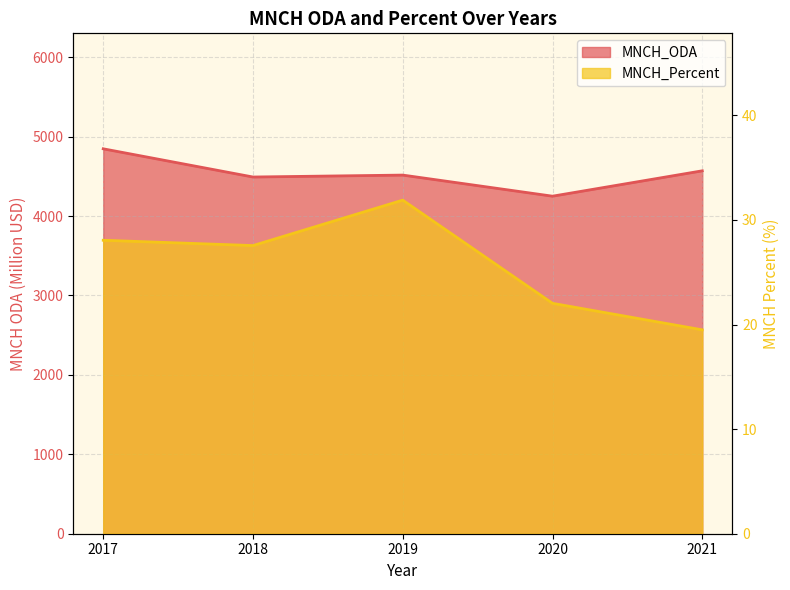

What is the difference between the highest and lowest values at 2021?

4550.1